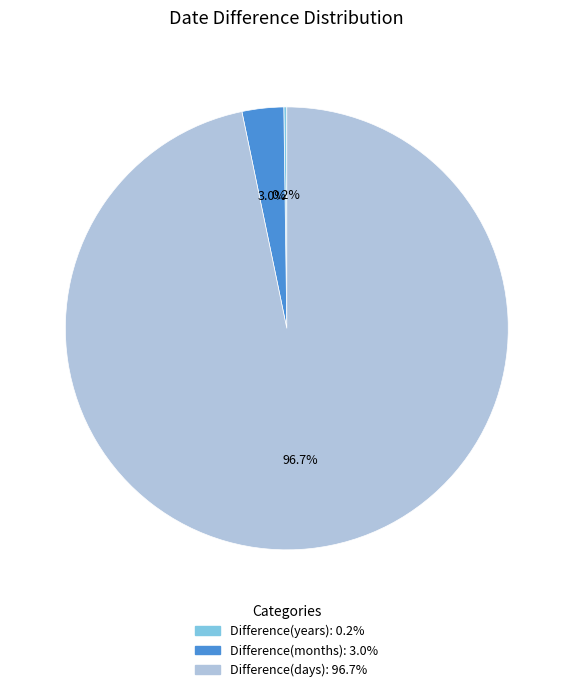

Which category has the biggest portion of the pie?

Difference(days)